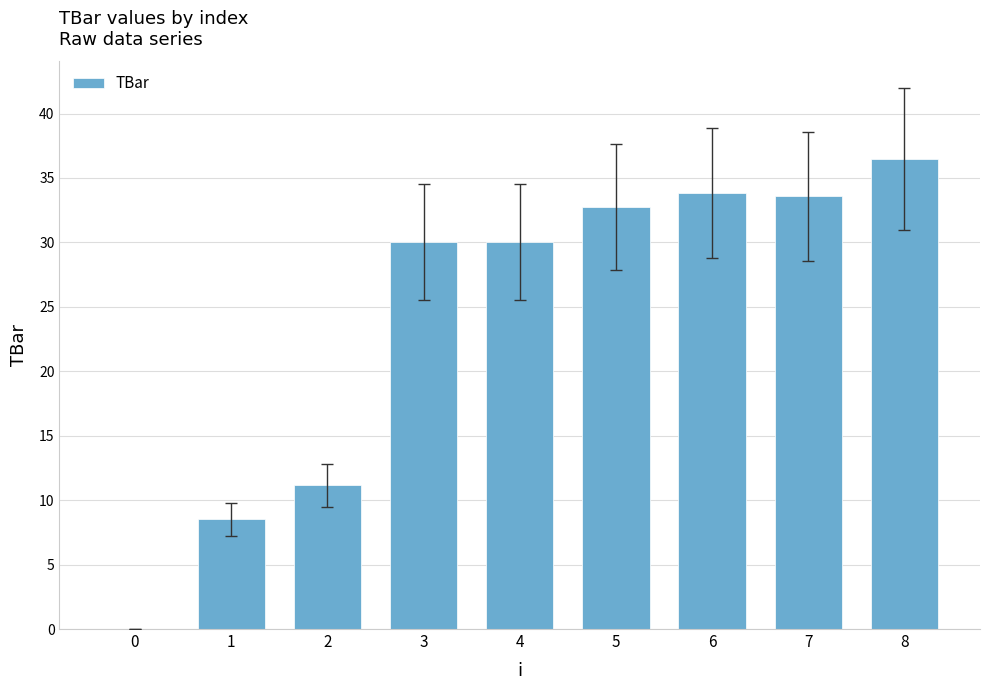

Between 2 and 8, which is larger?

8